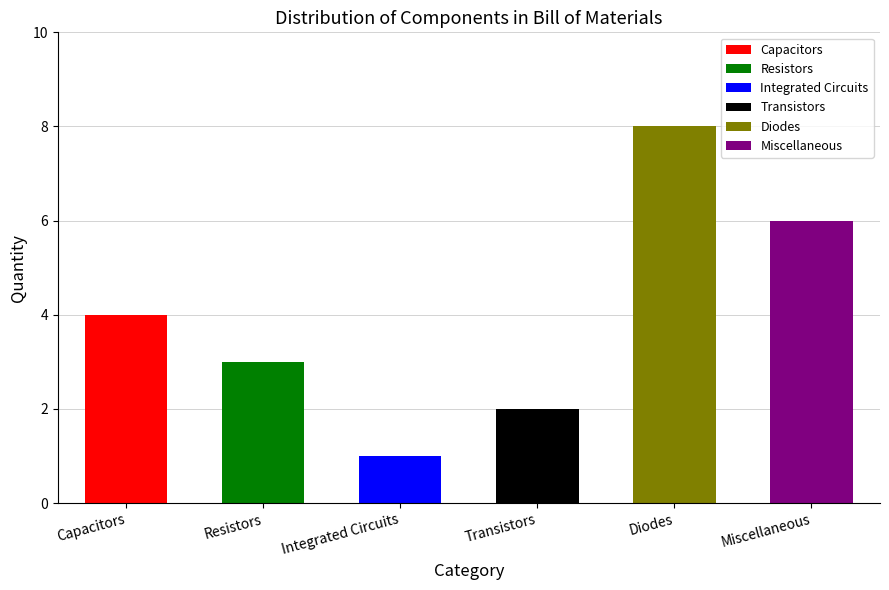

What position from the left is Miscellaneous?

6